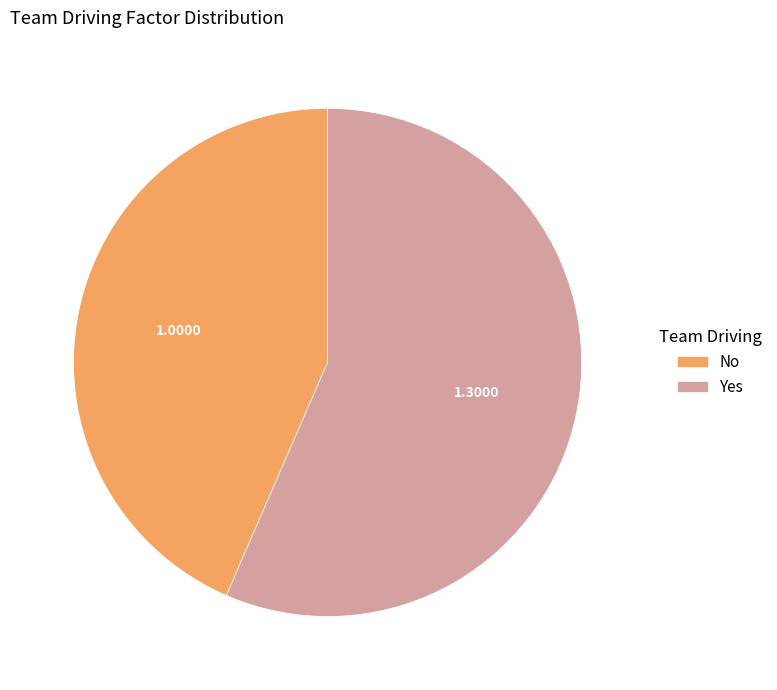

Does any single category account for the majority?

Yes